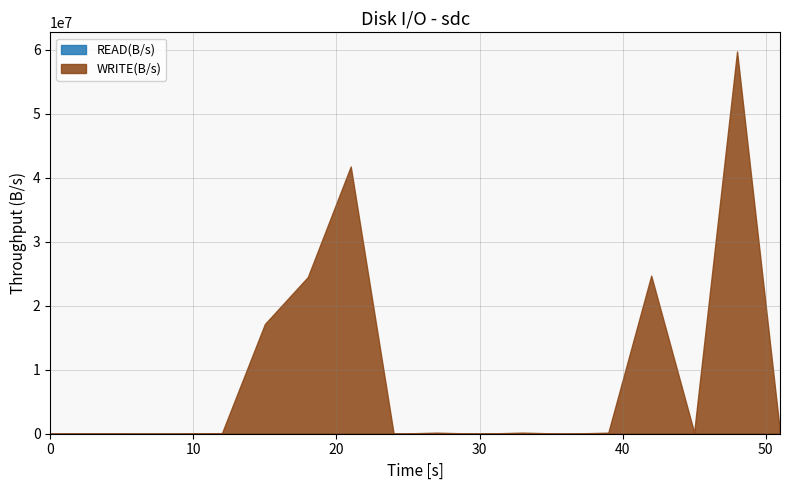

Is it true that WRITE(B/s) equals -41304086 at 1734354884?

False